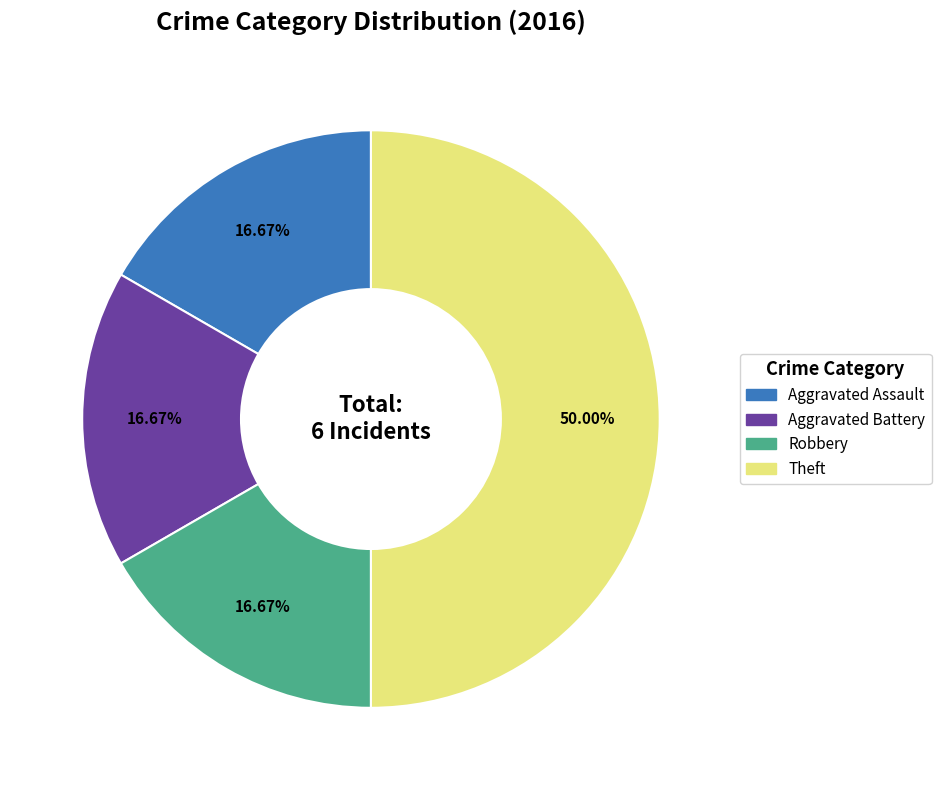

Which category has the biggest portion of the pie?

Theft